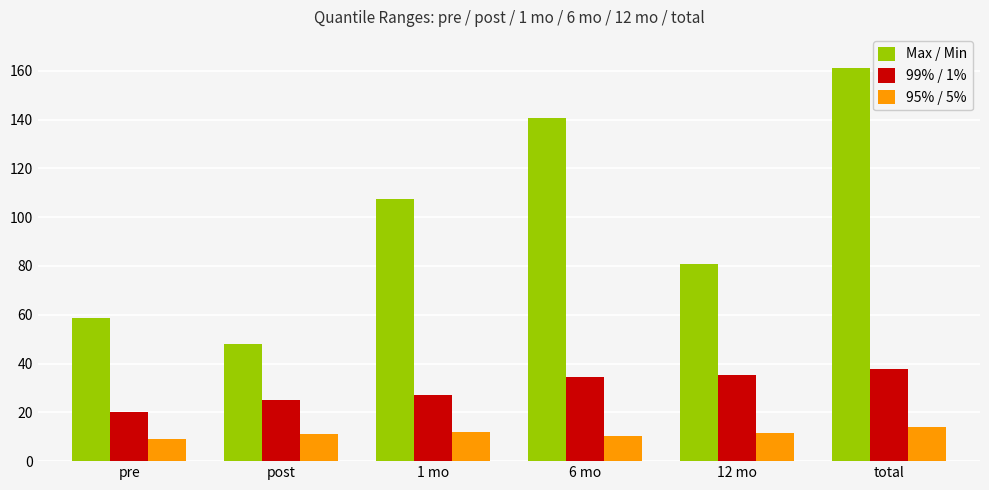

What position from the right is 6 mo?

3